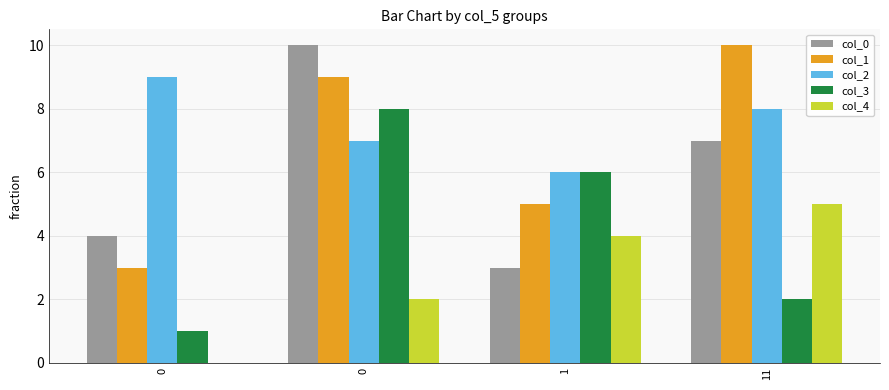

How many groups of bars are there?

4